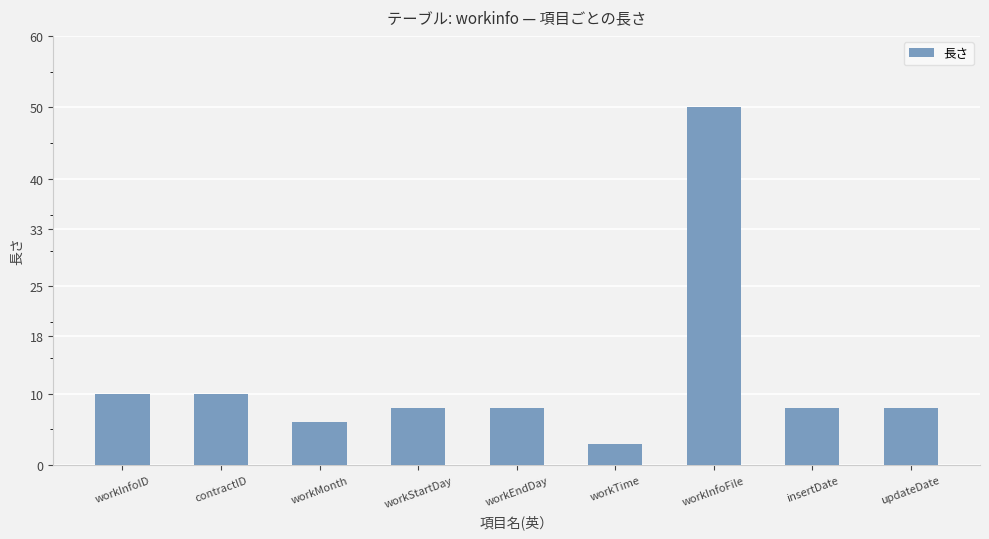

What is the ratio of the value at workMonth to the value at workInfoID?

0.6